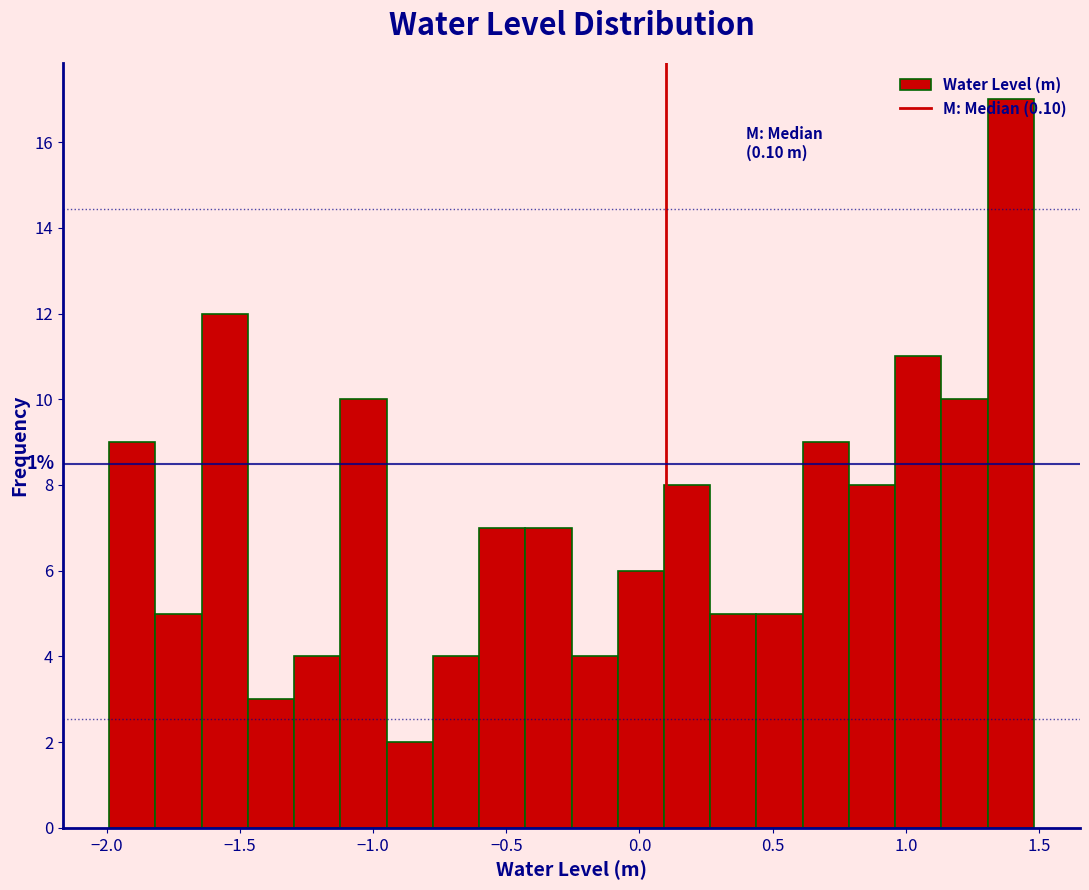

Around what value on the x-axis is the tallest bar? Give the approximate position of its centre, as read against the axis.

1.40